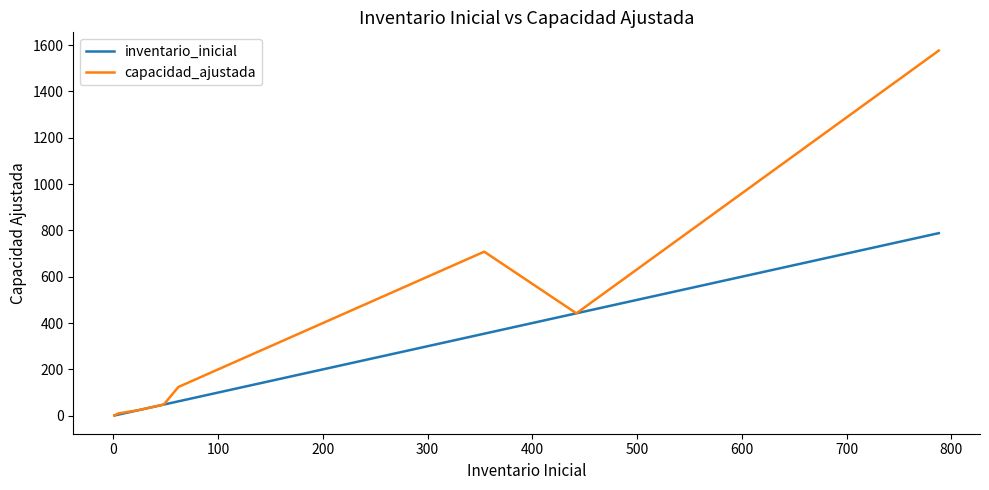

What is the highest value of the capacidad_ajustada series?

1576